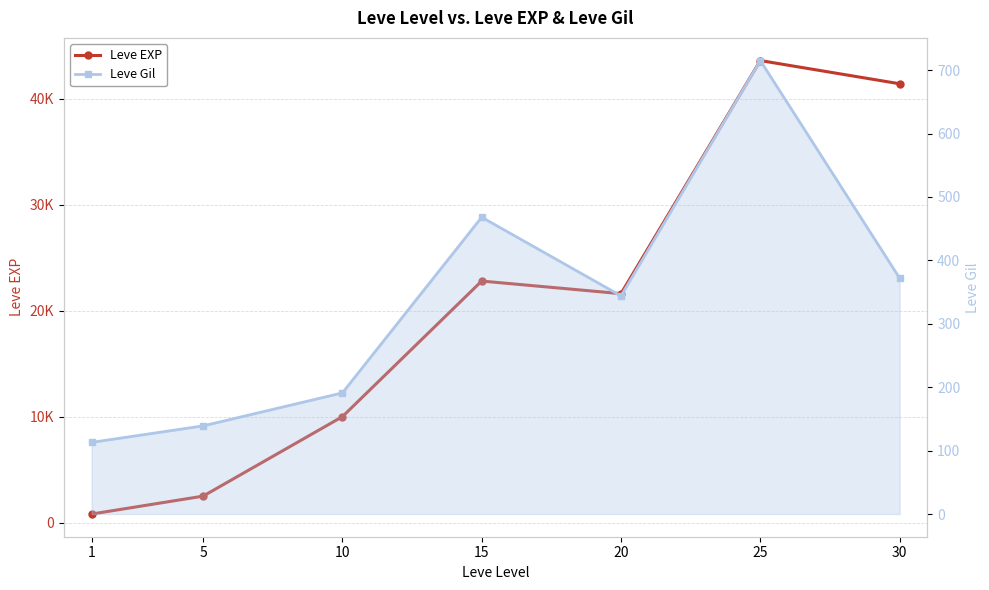

The Leve Gil series shows 715 at 25. True or false?

True